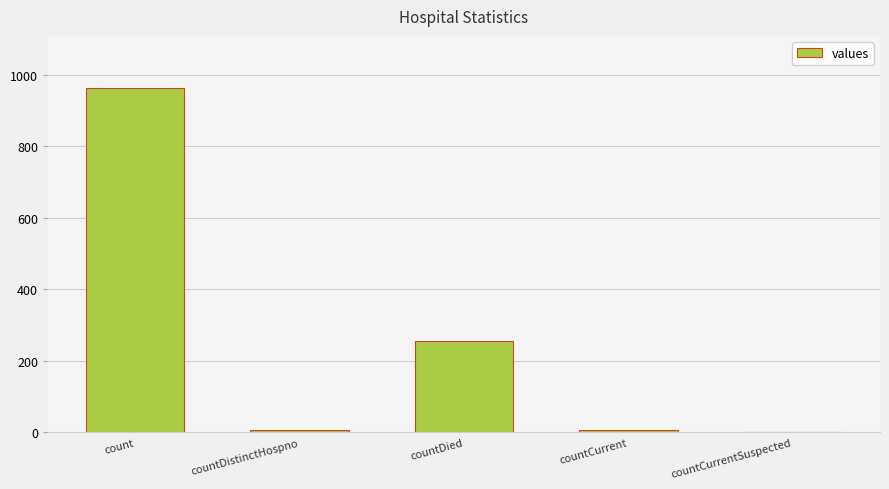

Reading right to left, list all the values displayed in this chart.

0	6	256	6	964